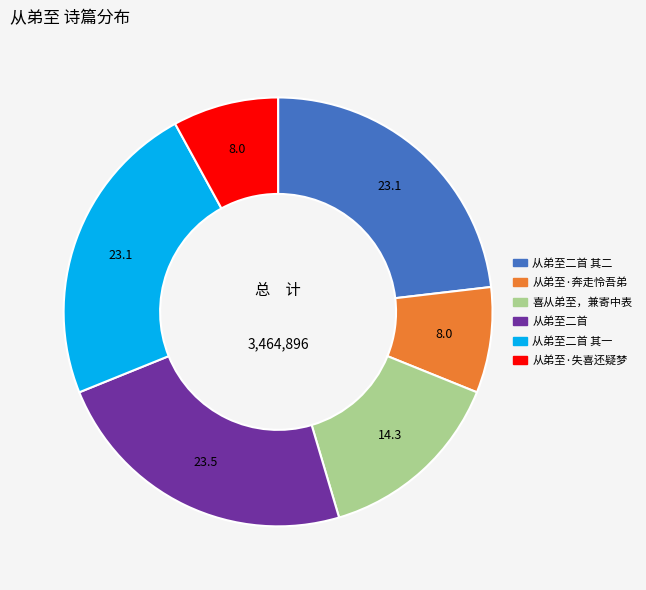

Is there a majority slice in this chart?

No